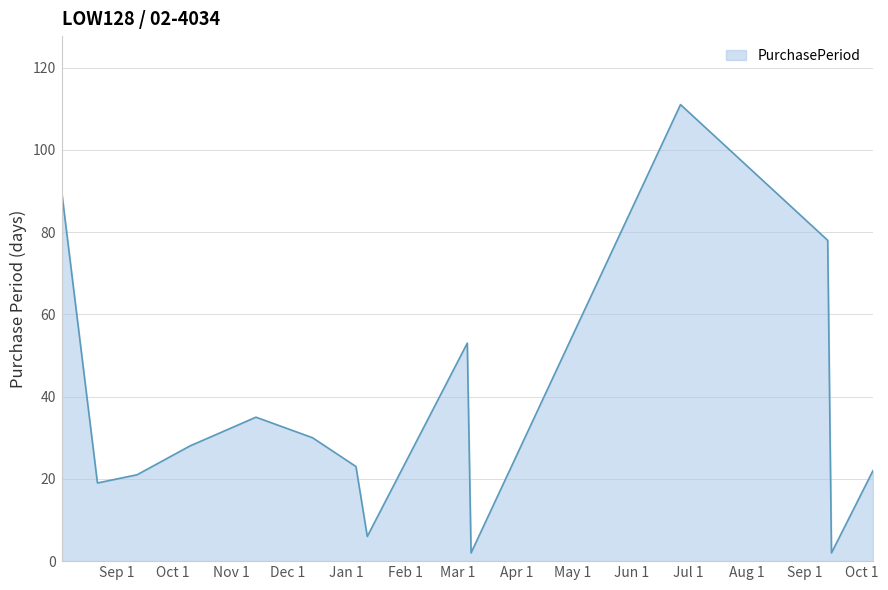

What is the difference between the maximum and minimum values?

109